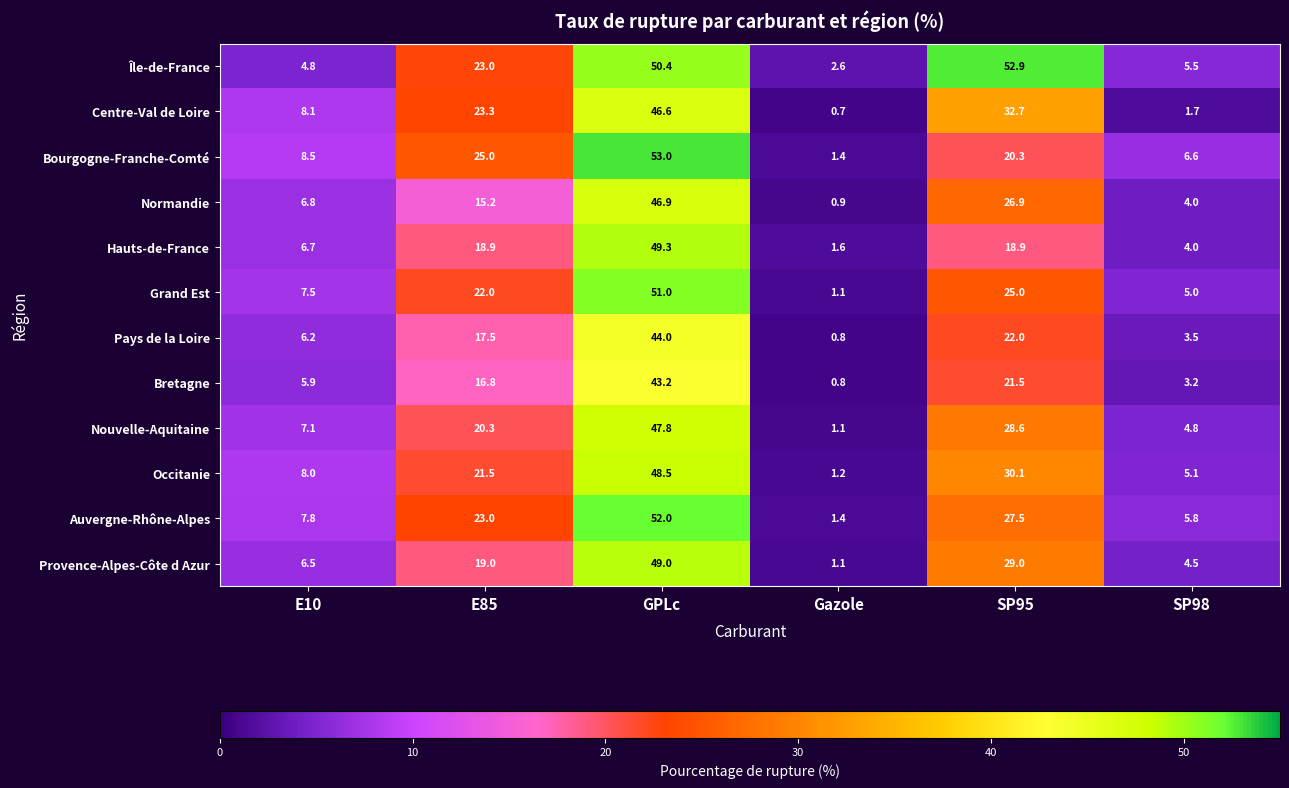

Is it true that Île-de-France equals 2.6 at Gazole?

True